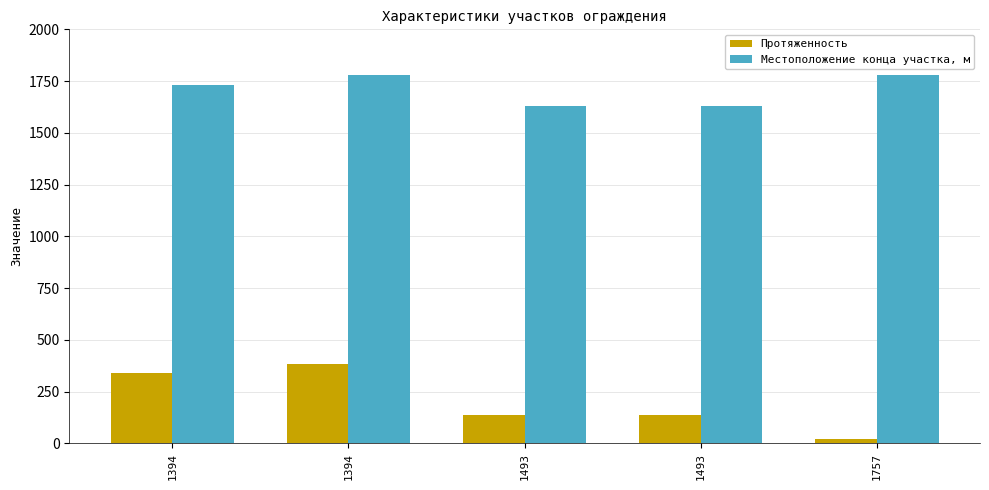

How many data points does each series have?

5